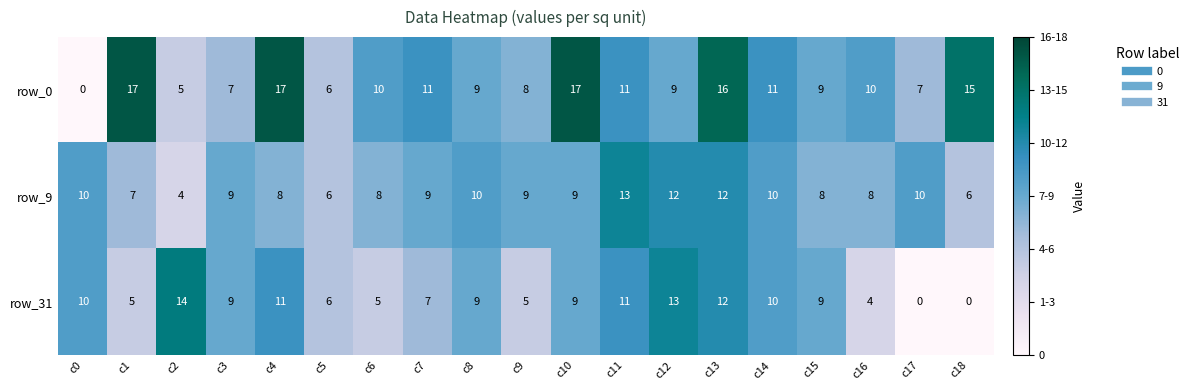

What is the difference between the highest and lowest values at c2?

10